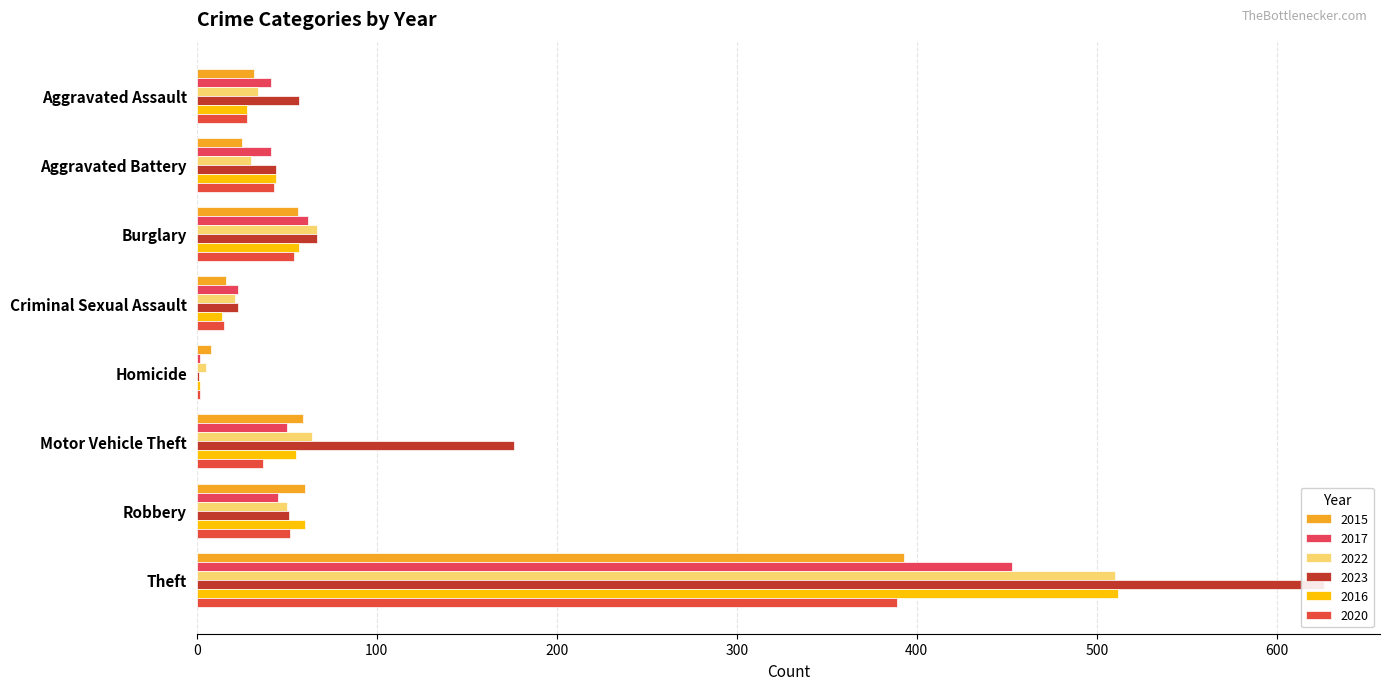

At Criminal Sexual Assault, list the series in order from largest to smallest.

2017, 2023, 2022, 2015, 2020, 2016